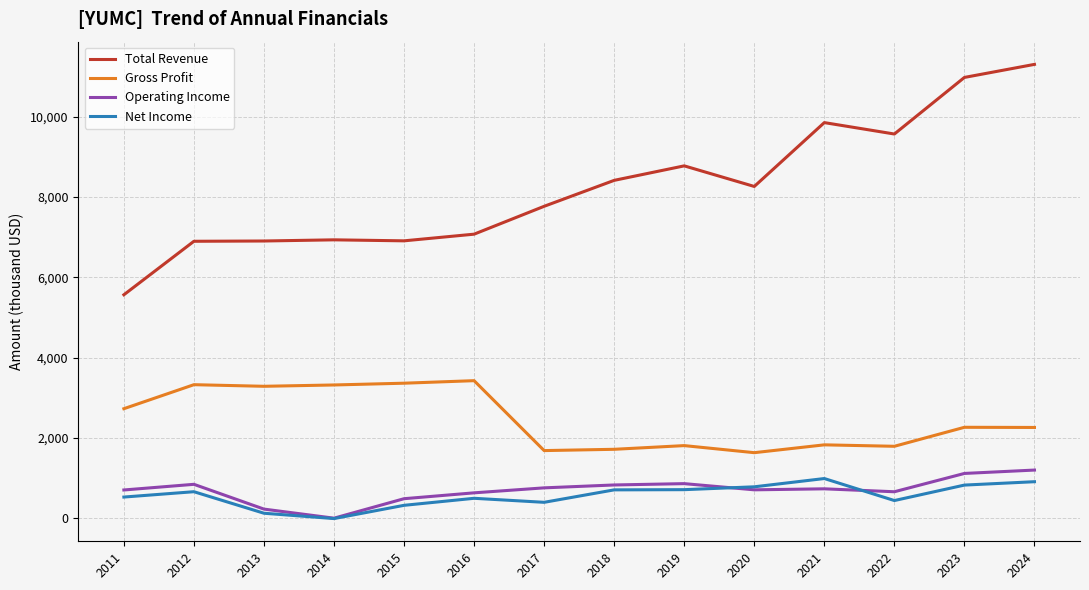

Does the chart have visible grid lines?

Yes